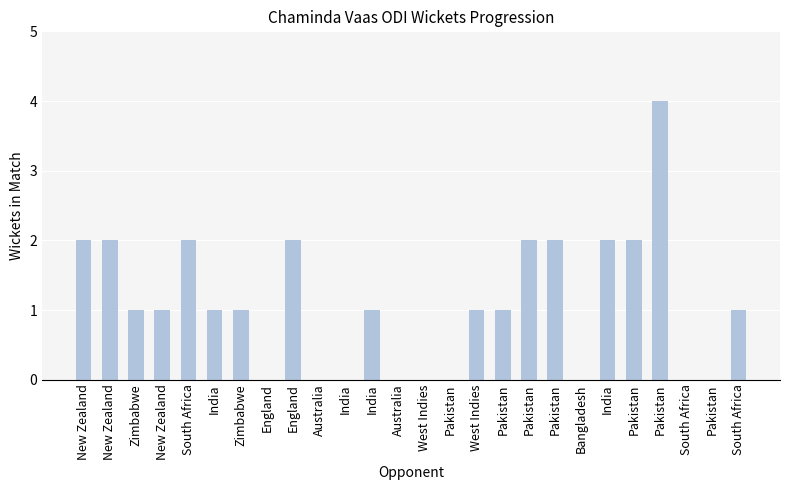

Count the number of data series in this chart.

1